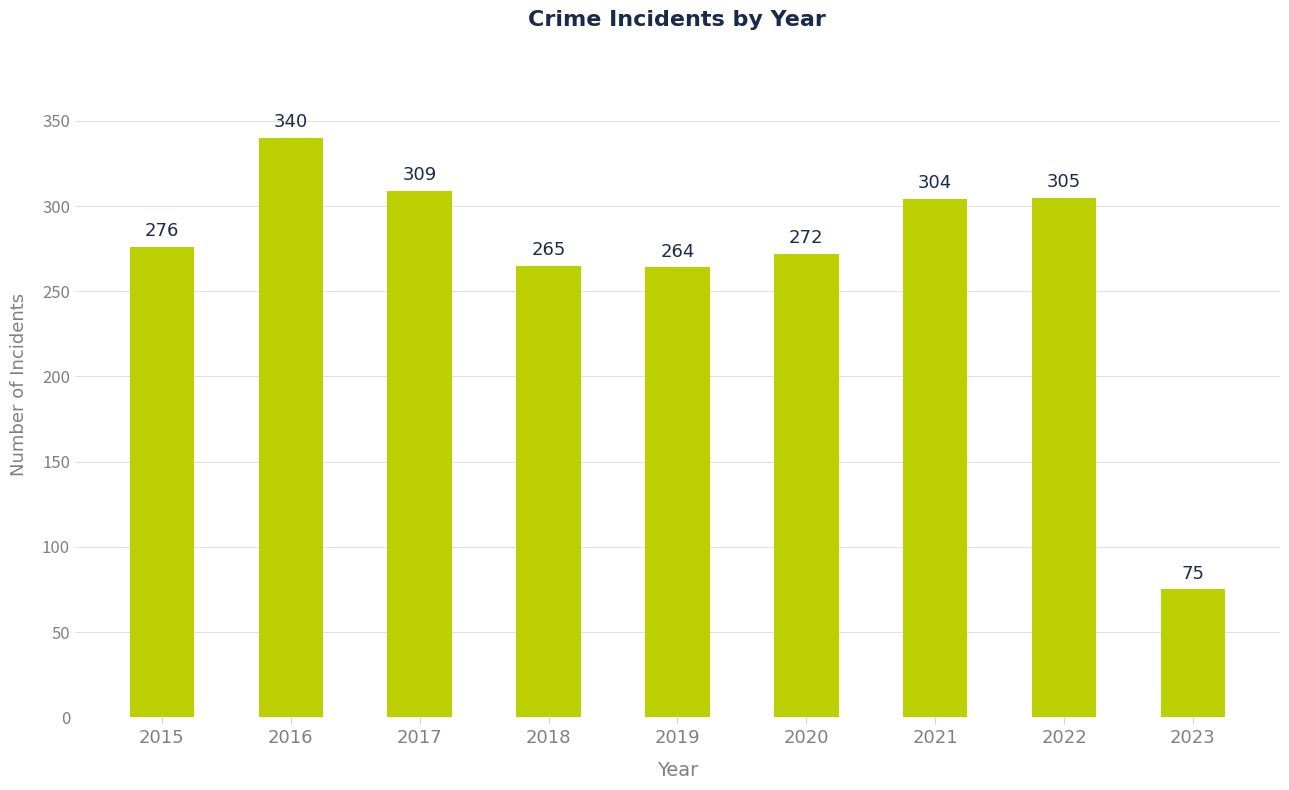

Reading right to left, what are all the values shown in this chart?

2023=75	2022=305	2021=304	2020=272	2019=264	2018=265	2017=309	2016=340	2015=276